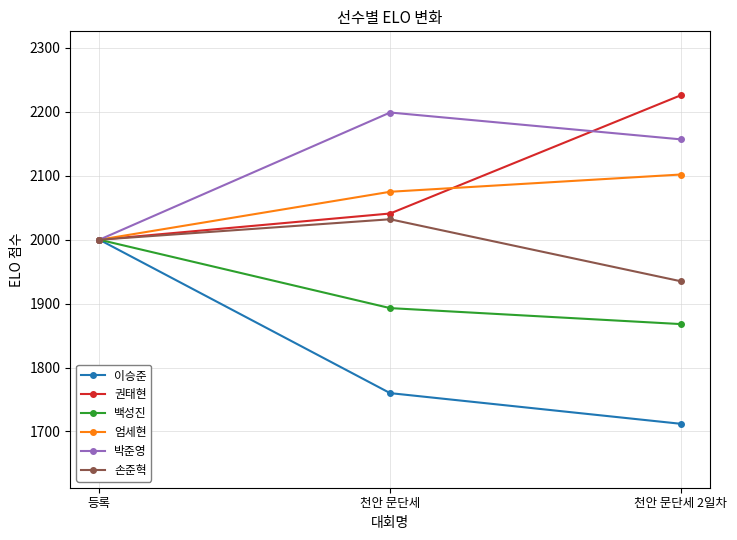

Where is 엄세현 nearest to the value 2051?

천안 문단세